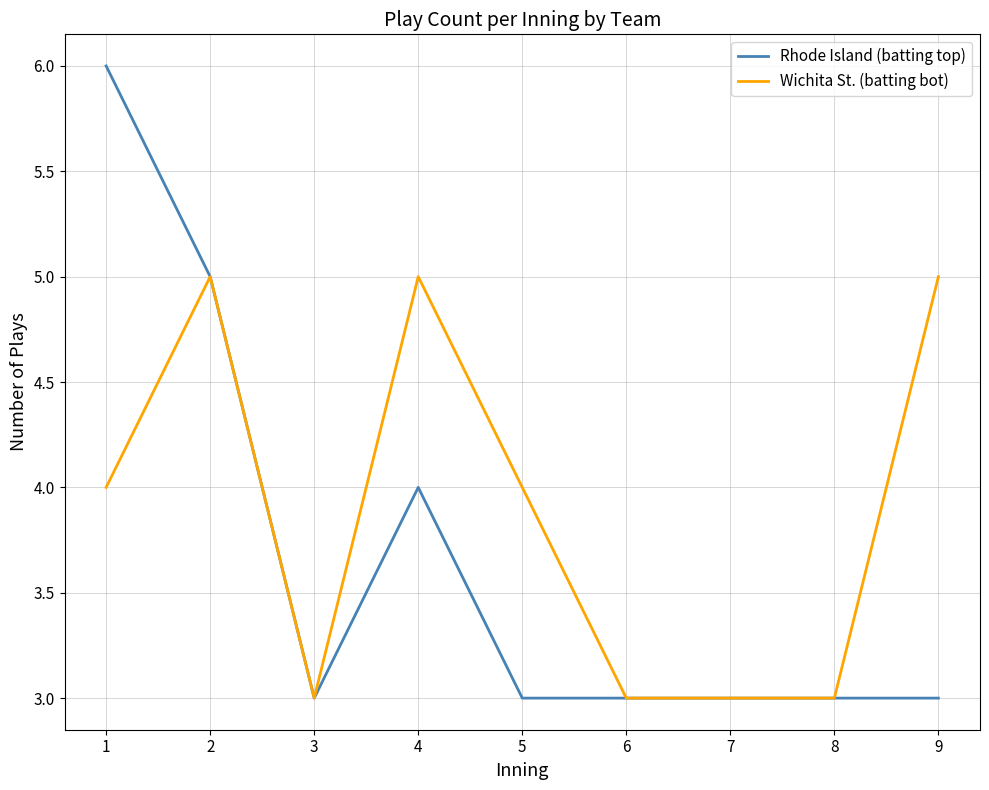

What is the approximate value of Wichita St. (batting bot) at 9?

5